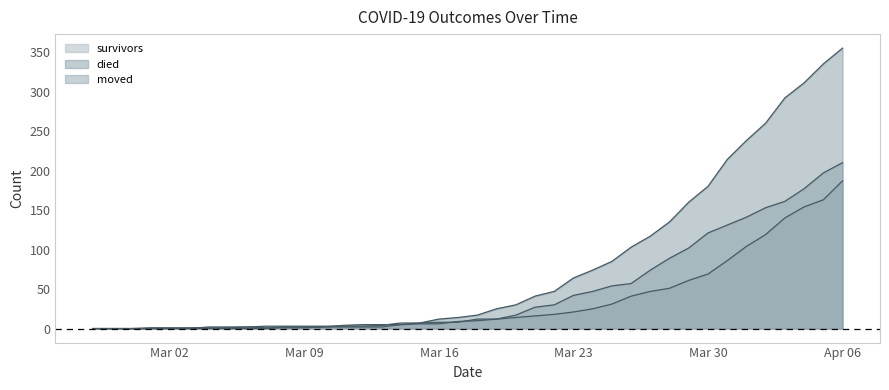

At which label does moved first exceed 10?

2020-03-19